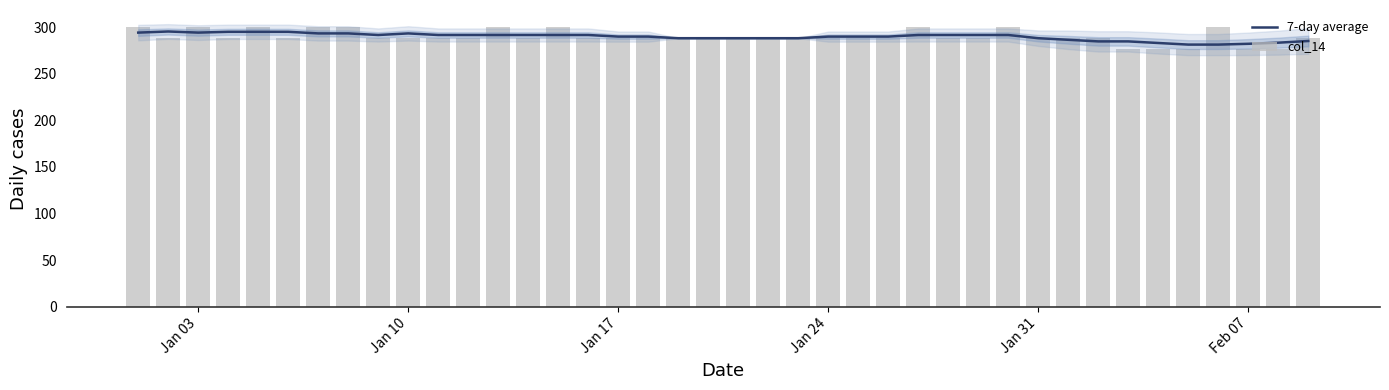

What is the minimum value shown in the chart?

276.0